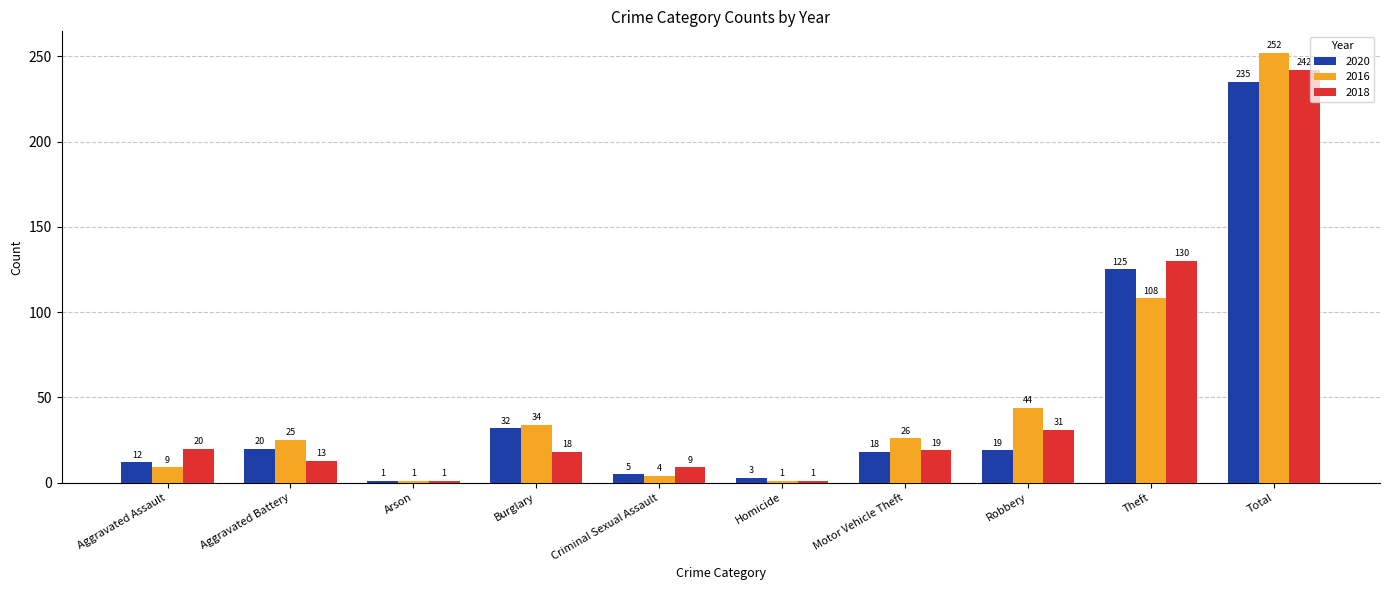

The 2018 series shows 20 at Aggravated Assault. True or false?

True